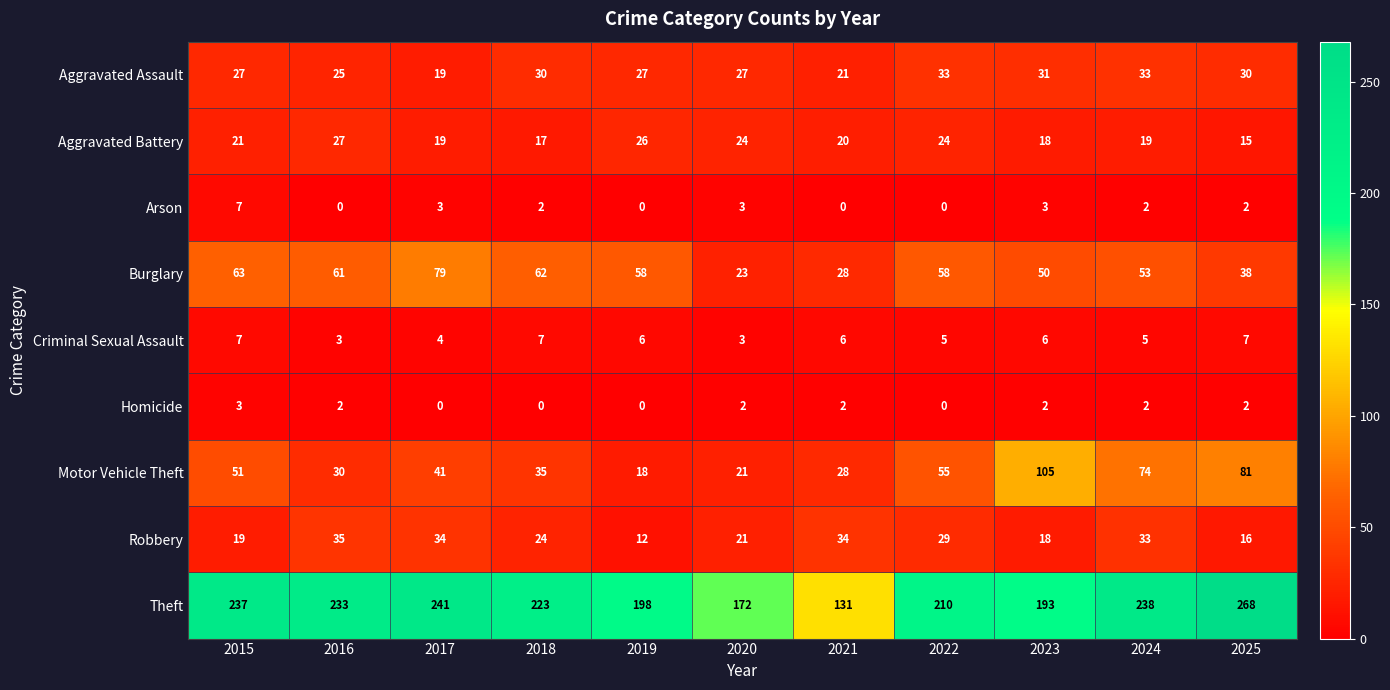

What is the difference between the second highest and second lowest values in the Robbery series?

18